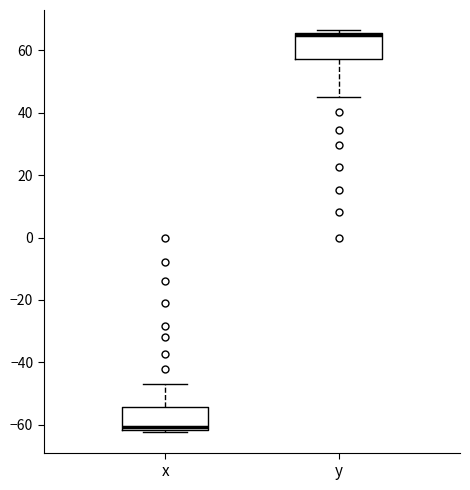

Reading left to right, read every box against the y-axis: the position of its median line, the range the box covers, and the ends of its whiskers. The values are not printed on the chart, so give them approximately, as read against the axis.

x: median -60, box -62 to -54, whiskers -62 (just below the box's lower edge) to -46
y: median 64, box 58 to 66, whiskers 46 to 66 (just above the box's upper edge)